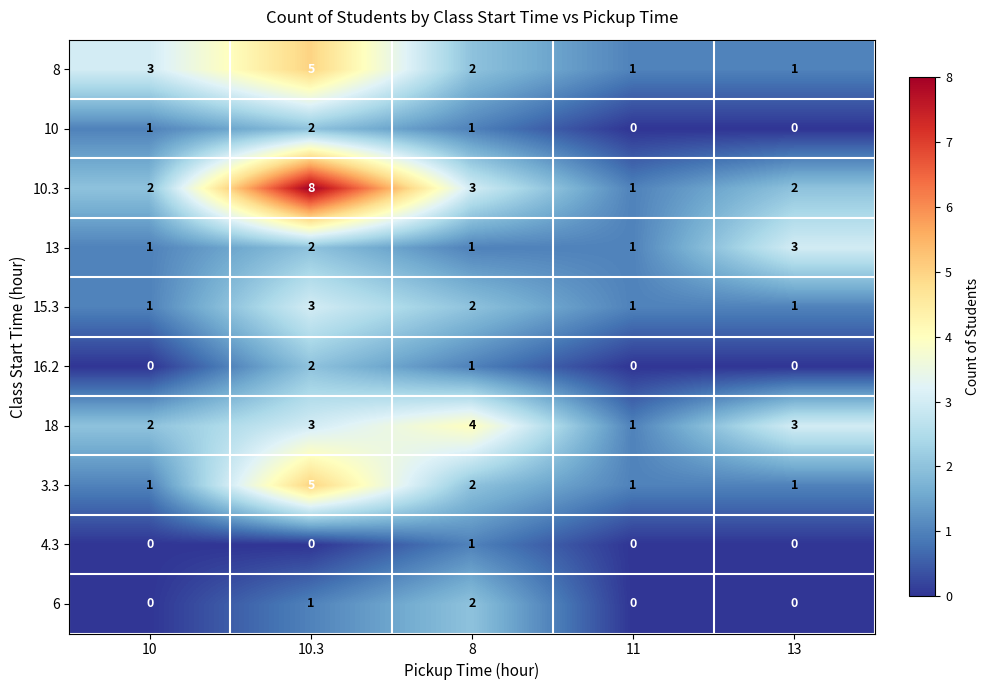

The value of 16.2 at 10 is 1. True or false?

False